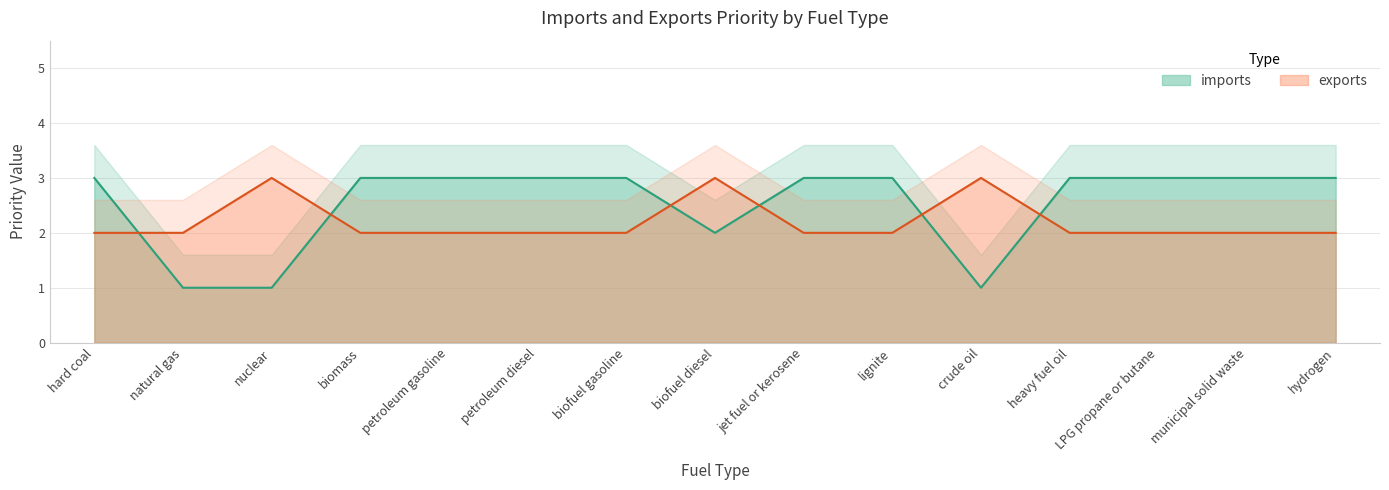

Where is imports nearest to the value 2?

biofuel diesel